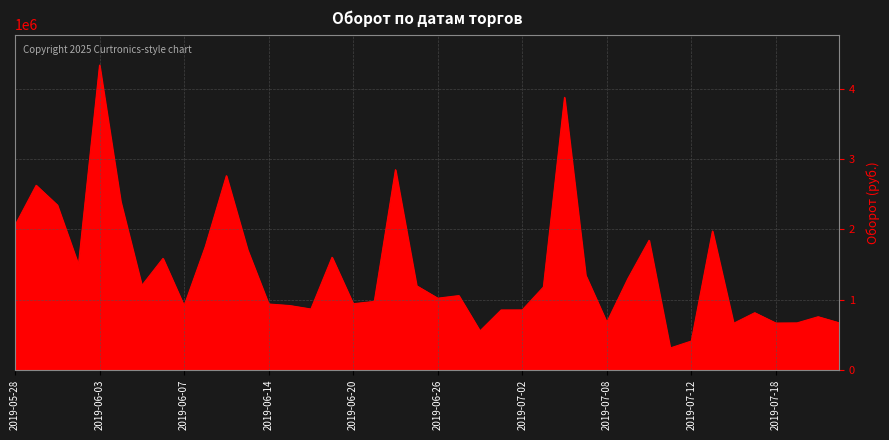

What is the maximum value shown in the chart?

4338396.1